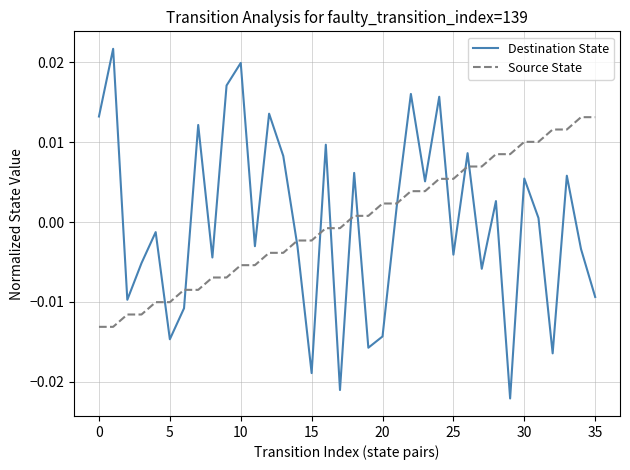

Rank the series by their maximum value, from highest to lowest.

Destination State, Source State